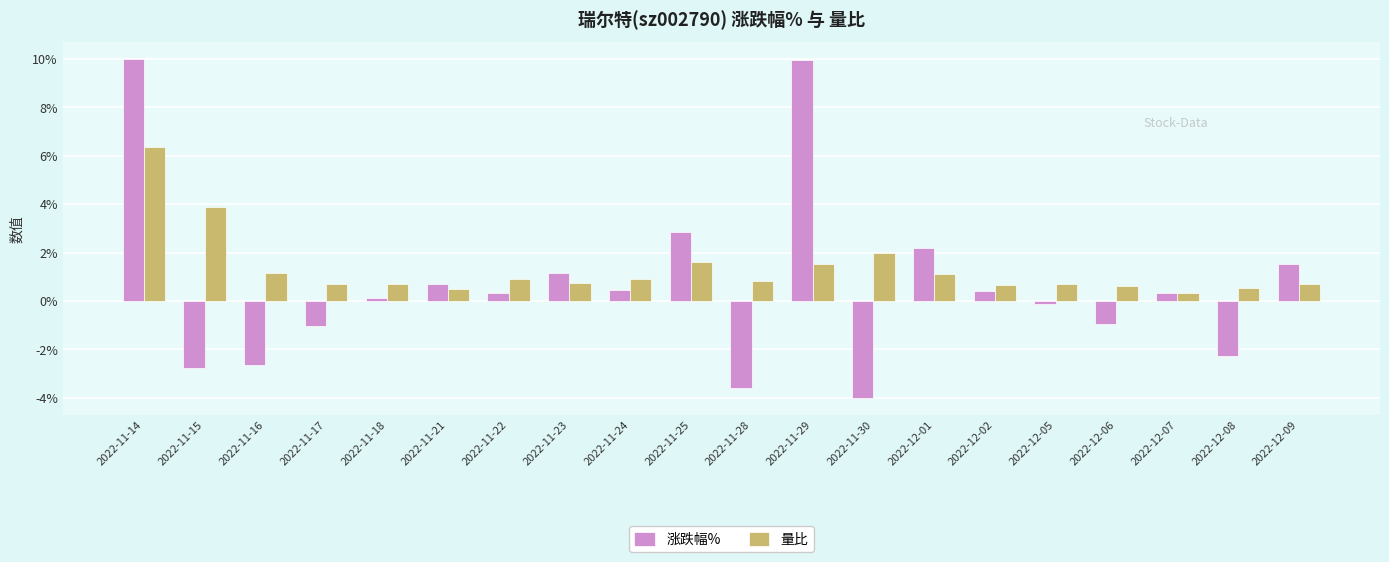

True or false: 量比 has a value of 0.6 at 2022-11-30.

False